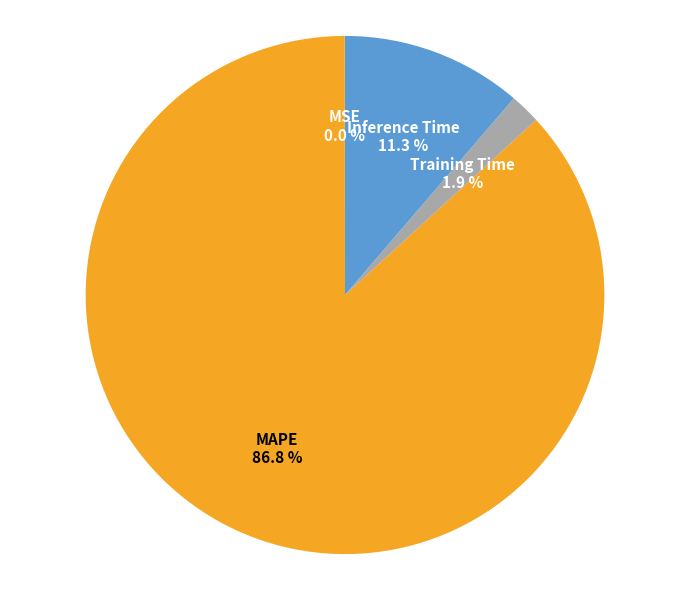

To the nearest percent, what is the difference between the largest and smallest slice percentages?

87%